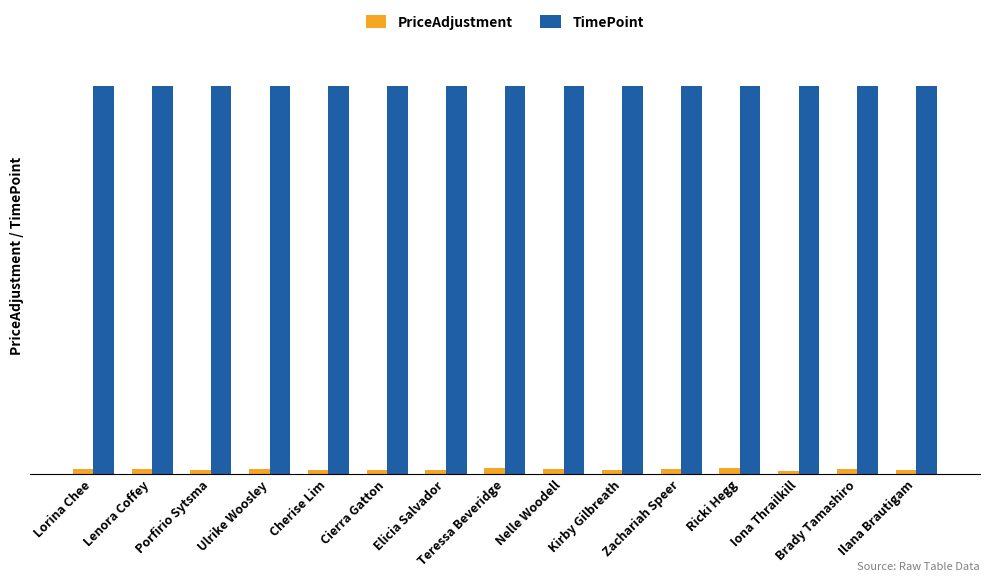

What is the minimum value for TimePoint?

80.0